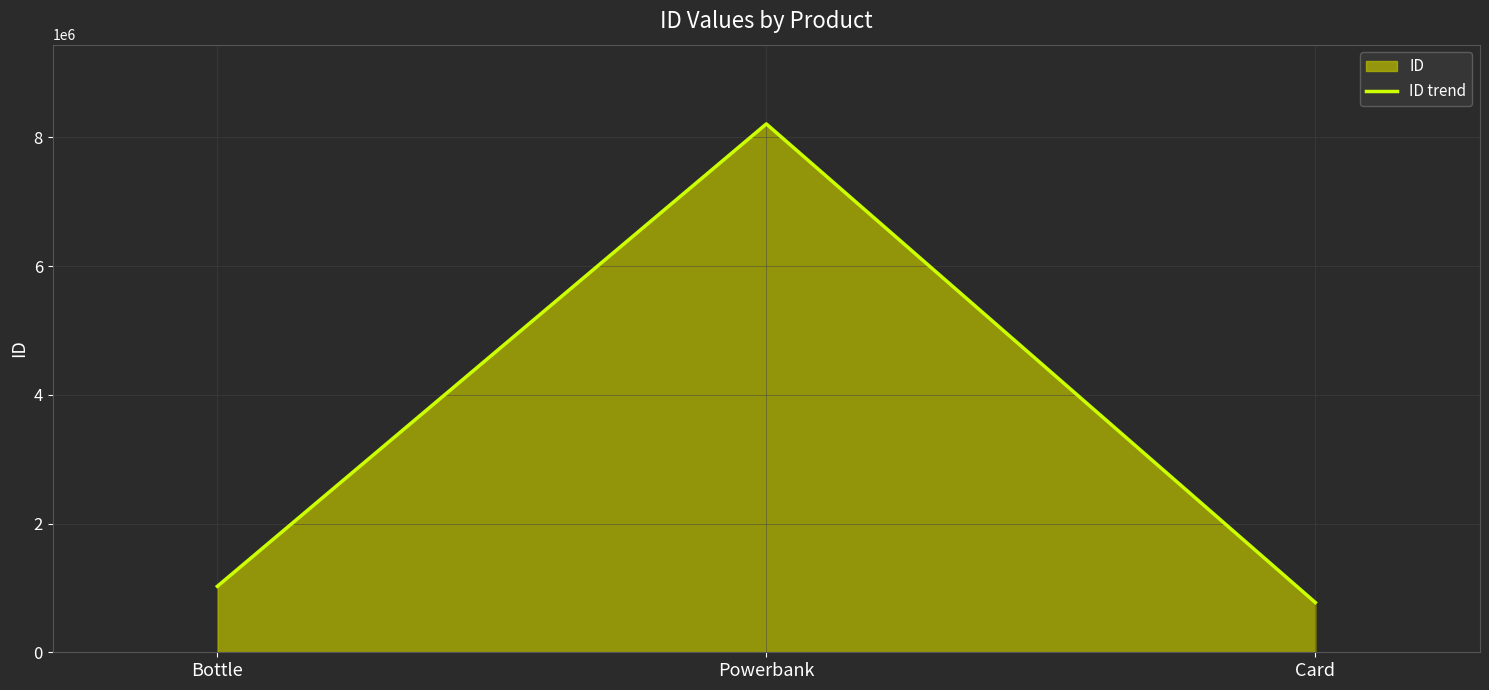

How many lines are shown in the chart?

1